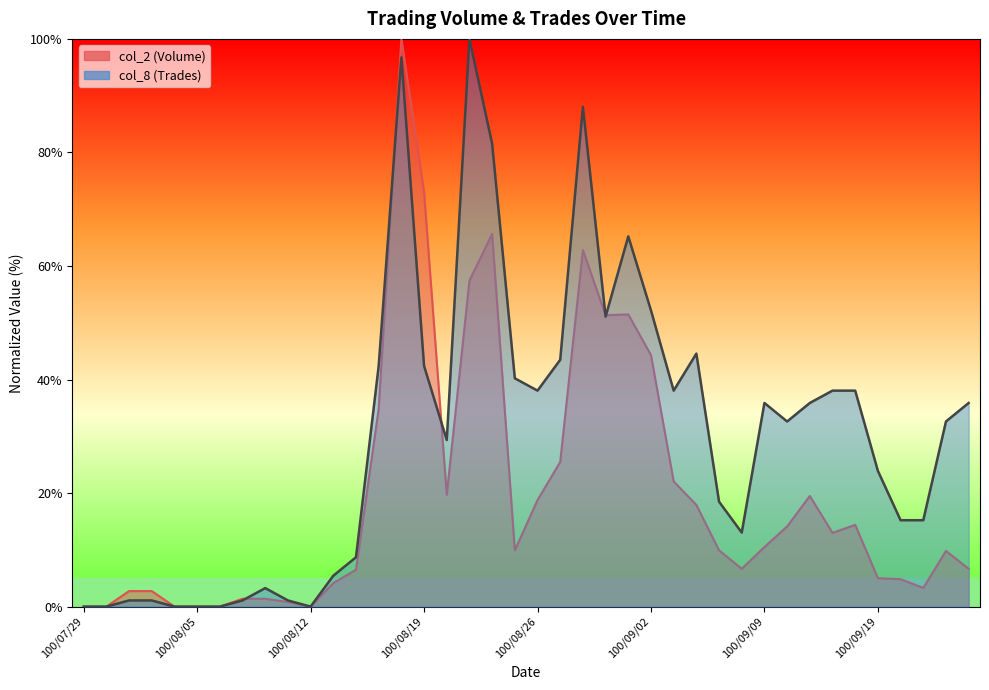

What is the label of the 15th point from the right?

100/09/02